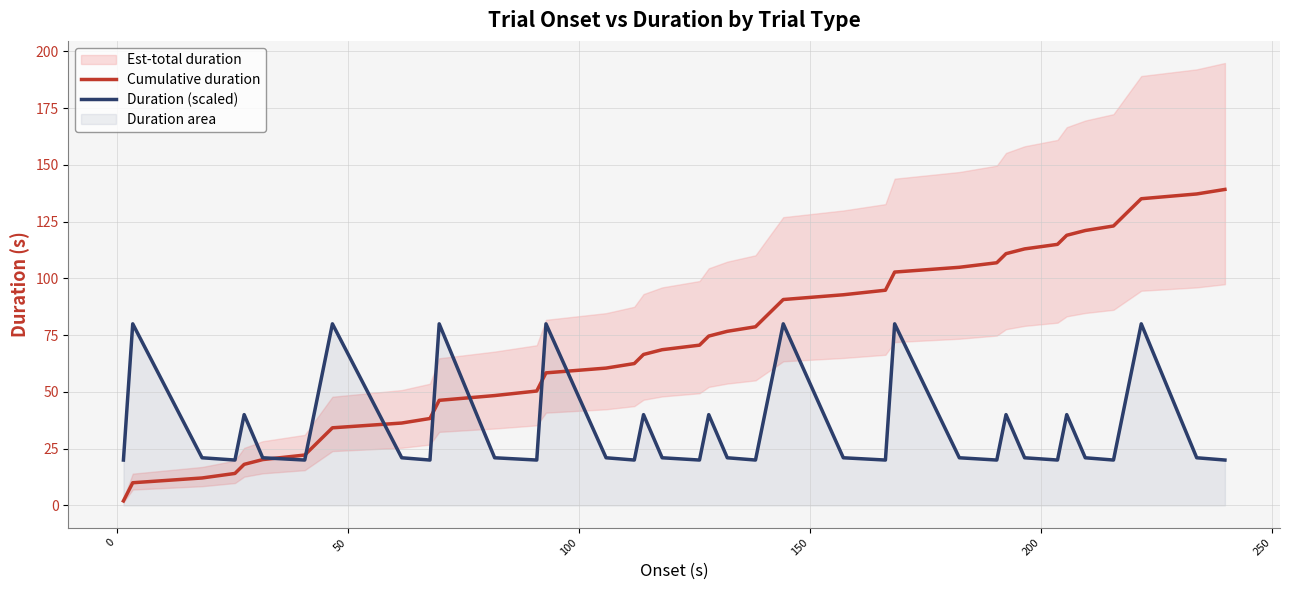

The Cumulative duration series shows 19.9 at 100. True or false?

False